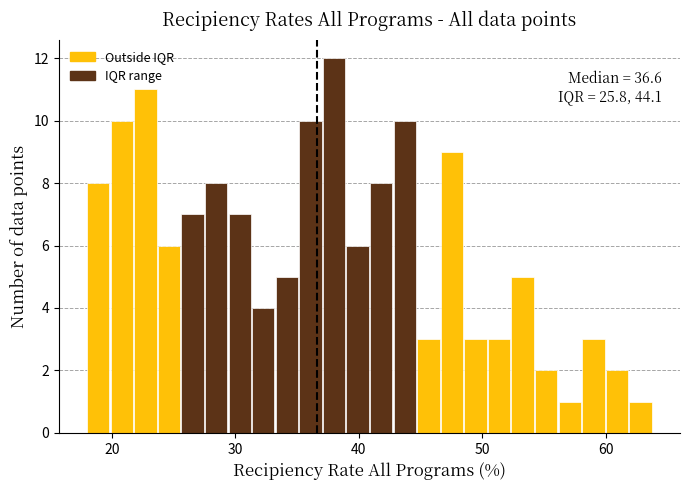

Around what value on the x-axis is the tallest bar? Give the approximate position of its centre, as read against the axis.

38